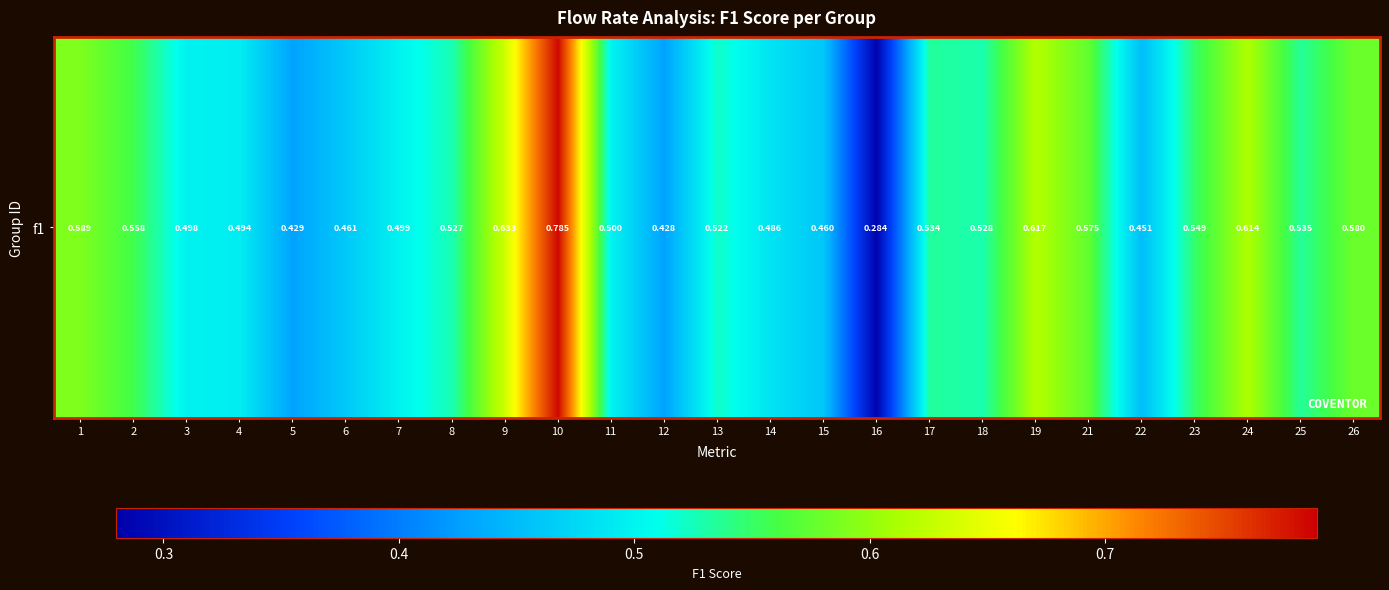

Which category has the highest value across all series?

10